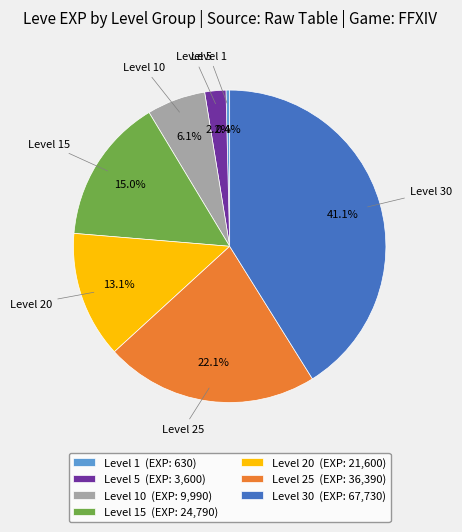

Count the number of slices in the pie.

7